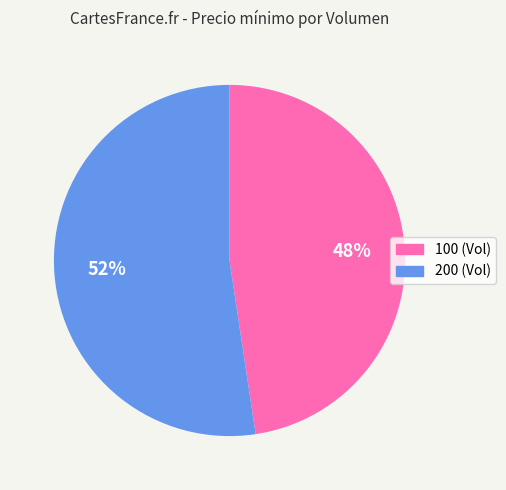

Is the sum of 200 and 100 greater than half?

Yes